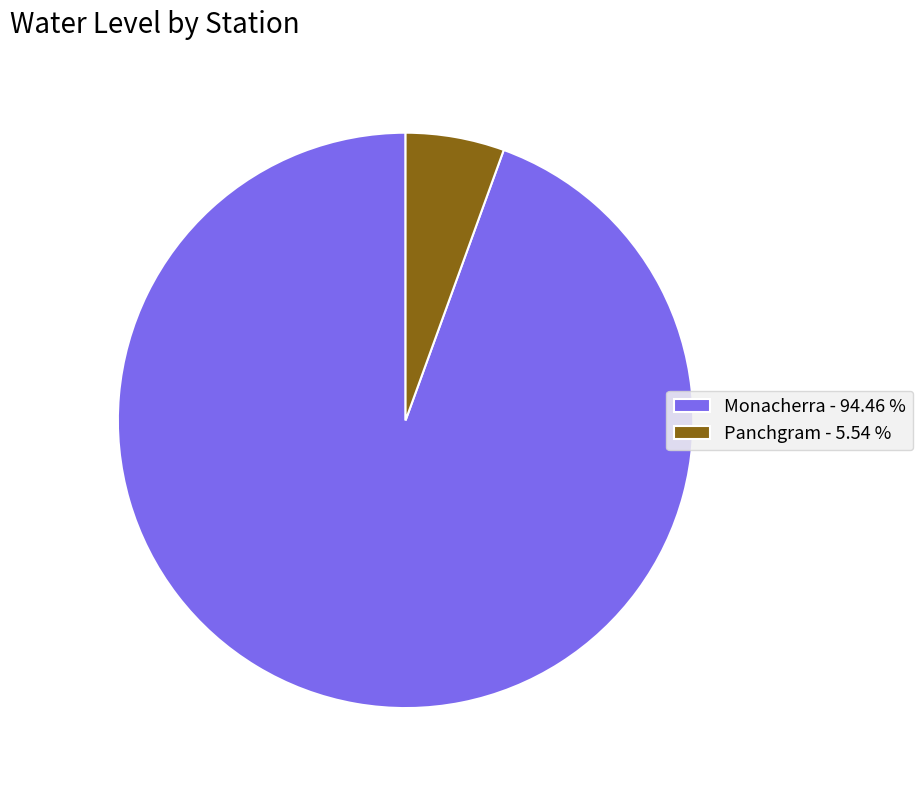

Between Panchgram and Monacherra, which is larger?

Monacherra